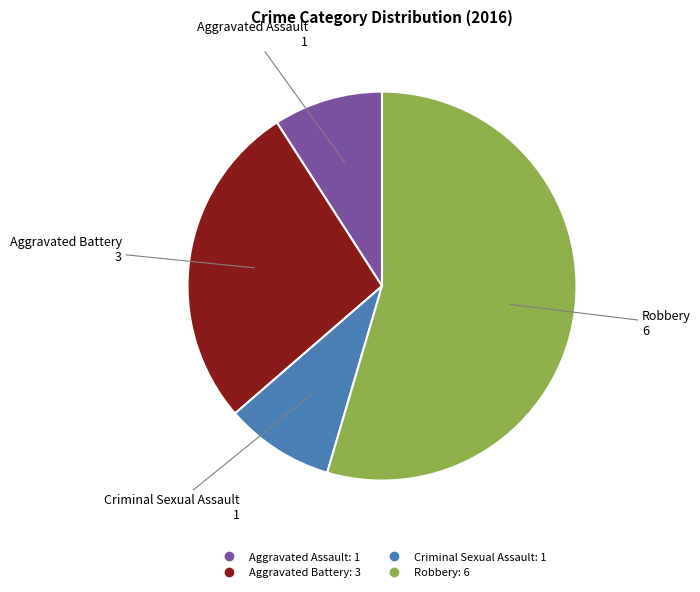

Does any single category account for the majority?

Yes